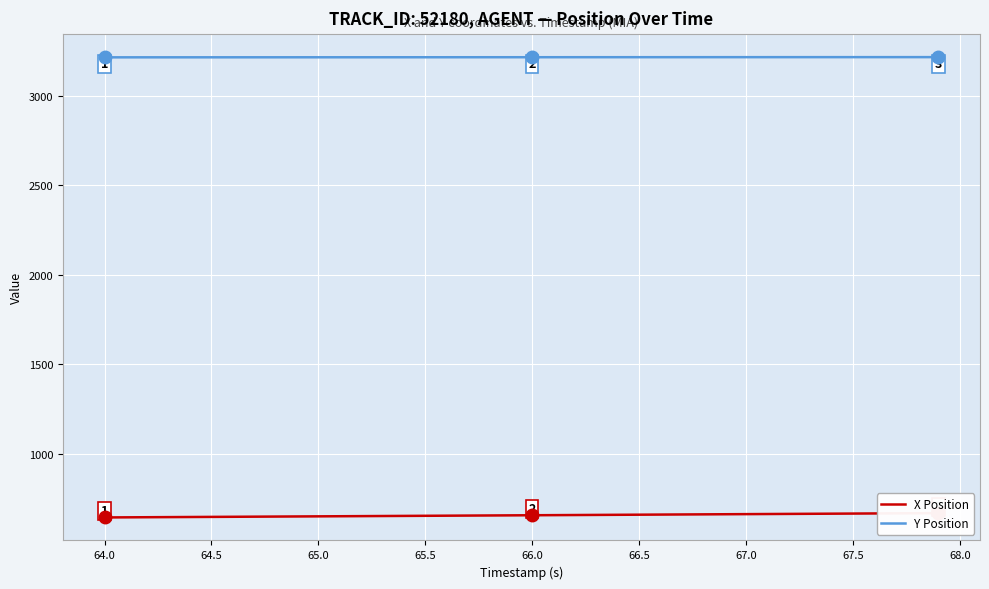

True or false: Y Position and X Position intersect in this chart.

False